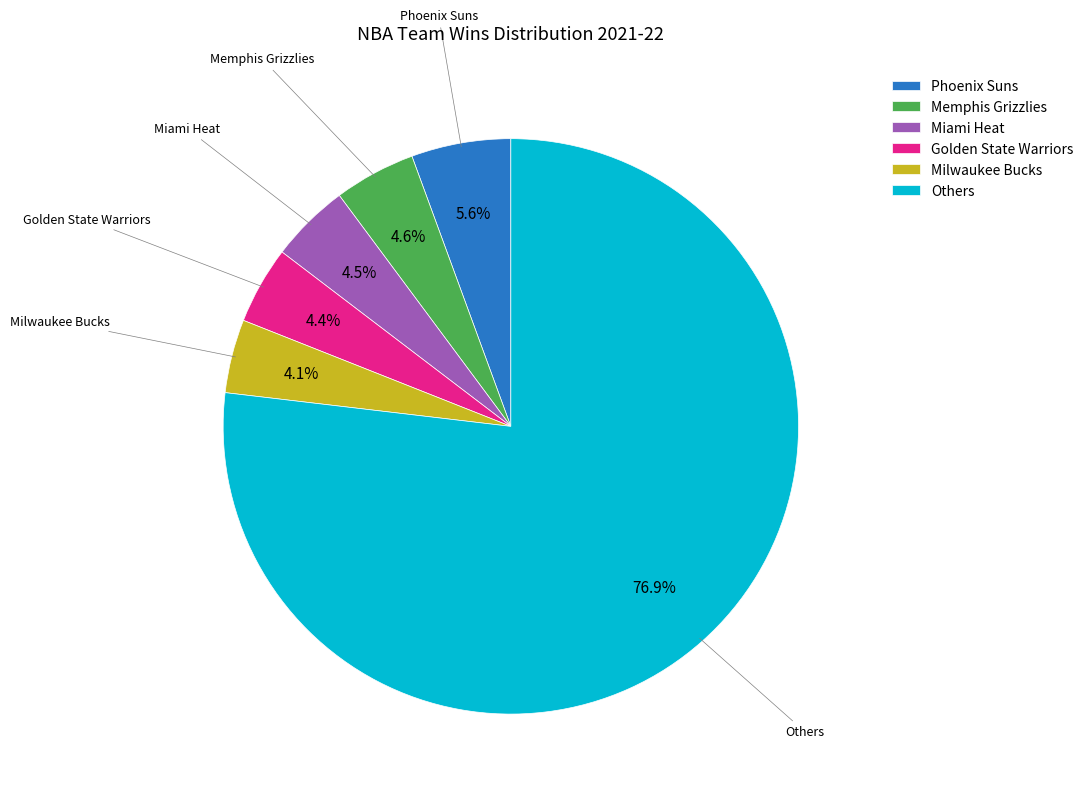

Count the number of slices in the pie.

6